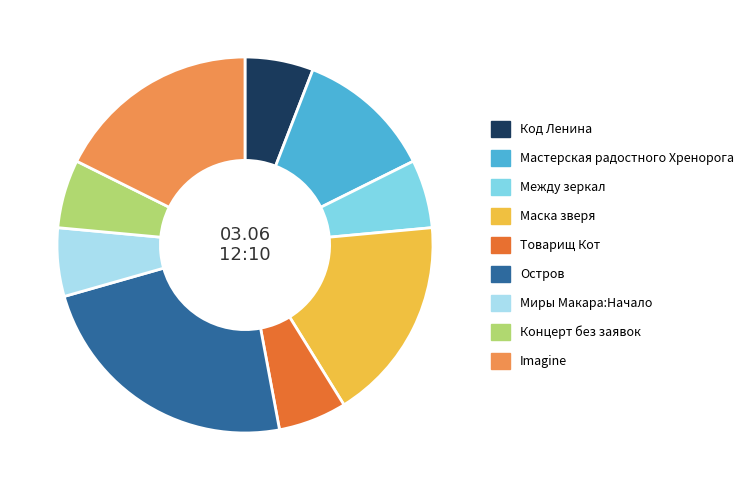

Is the sum of Код Ленина and Миры Макара:Начало greater than half?

No